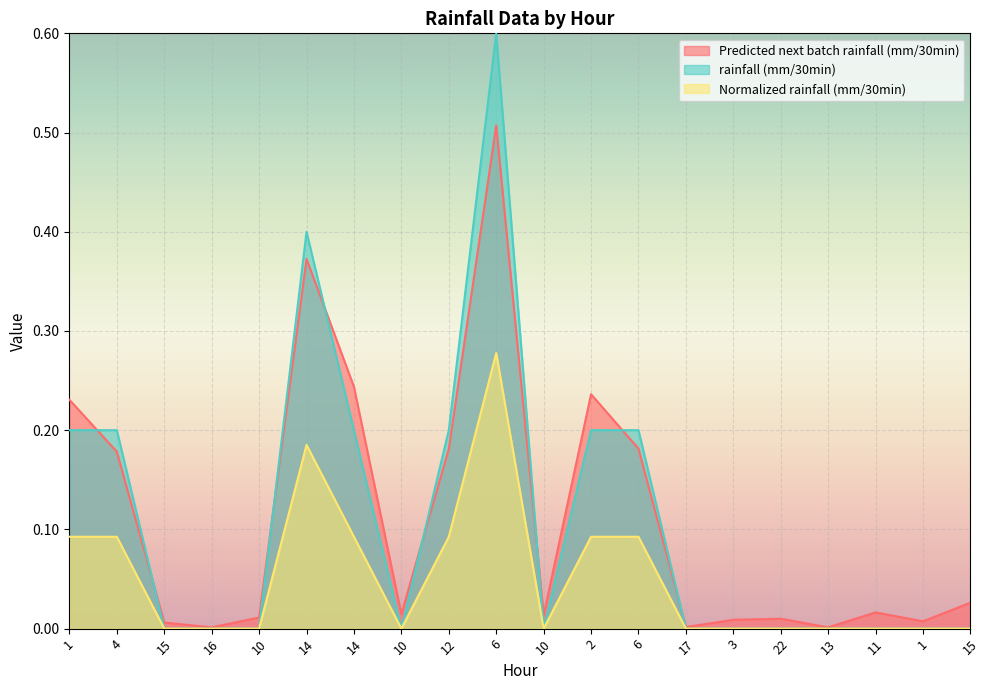

Between which two adjacent categories do Predicted next batch rainfall (mm/30min) and rainfall (mm/30min) first intersect?

1 and 4